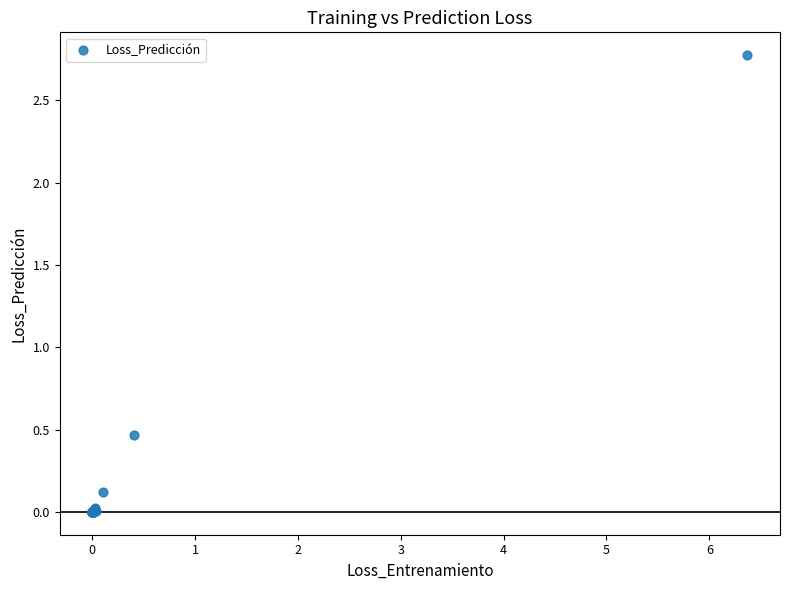

What Y value in the scatter plot is closest to 1?

0.5